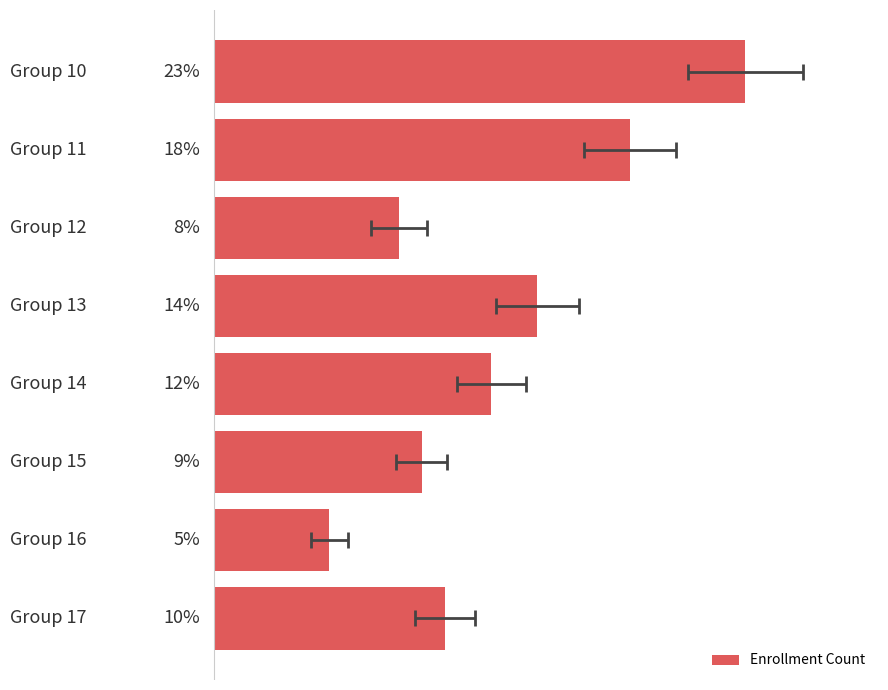

What is the average value?

40.4